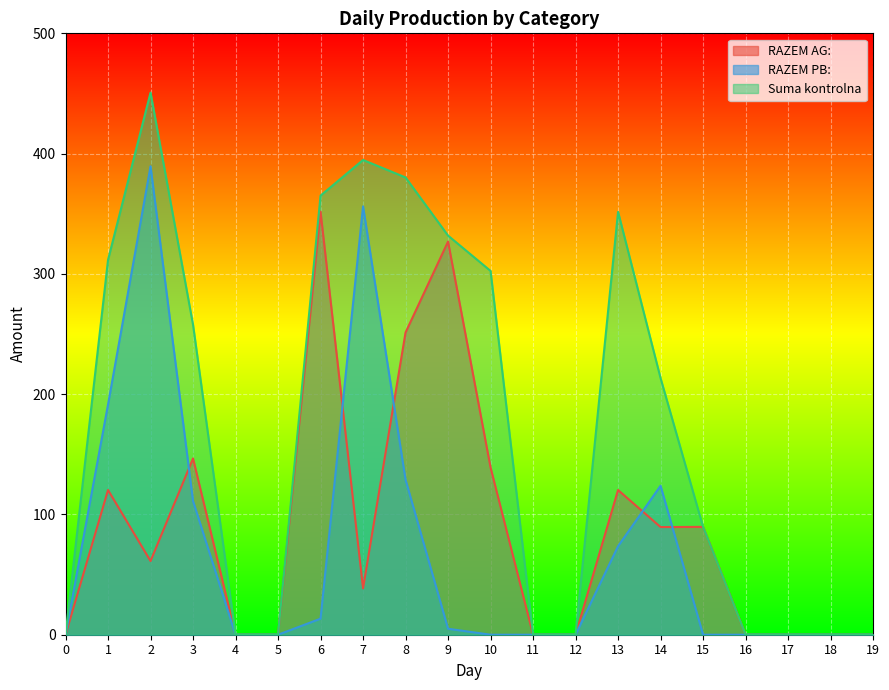

How many lines are shown in the chart?

3